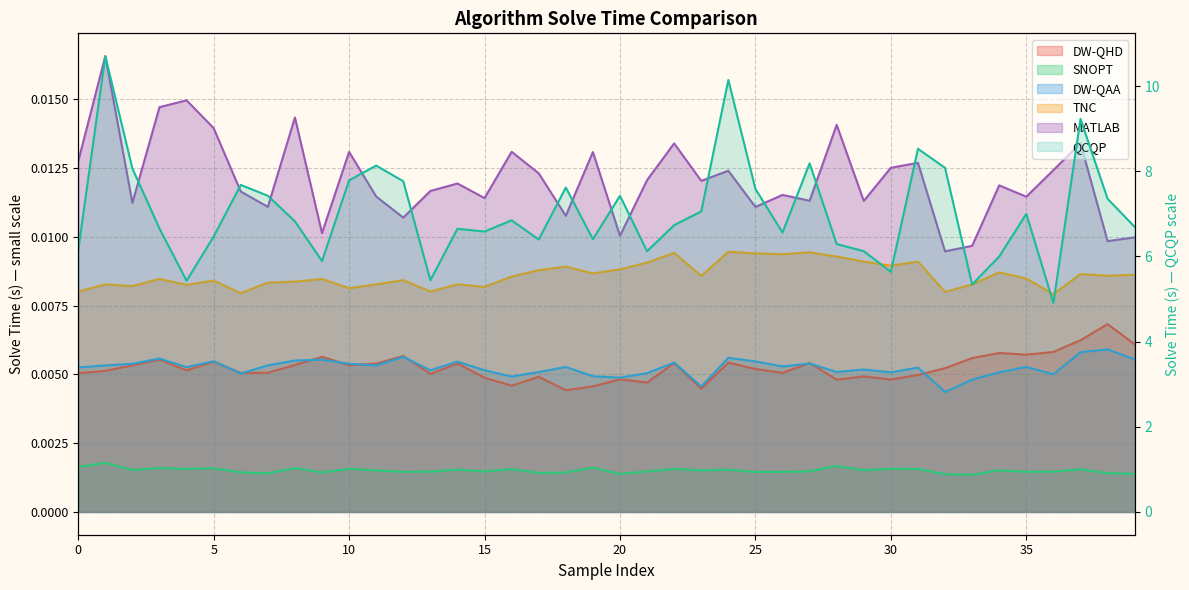

What are all the series names shown in the legend?

DW-QHD, SNOPT, DW-QAA, TNC, MATLAB, QCQP